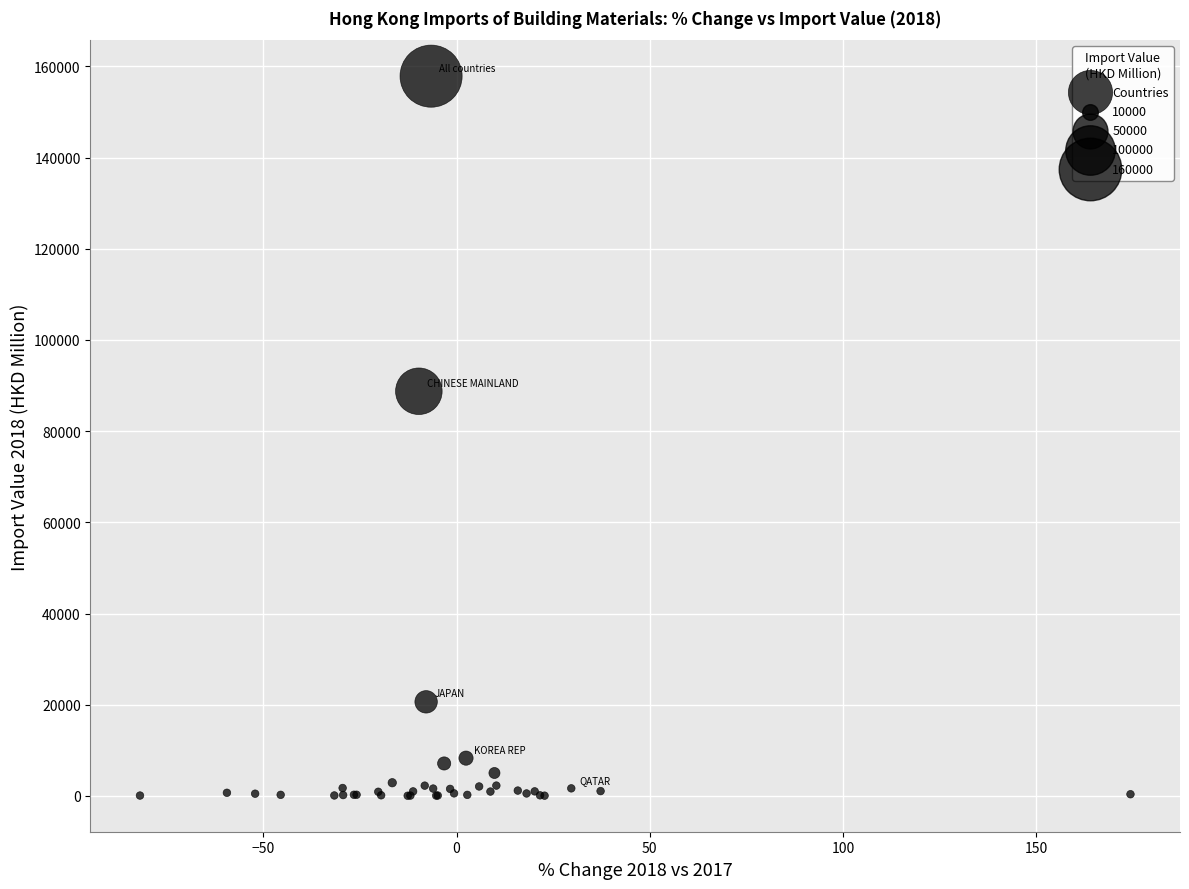

What Y value in the scatter plot is closest to 78944?

88744.8